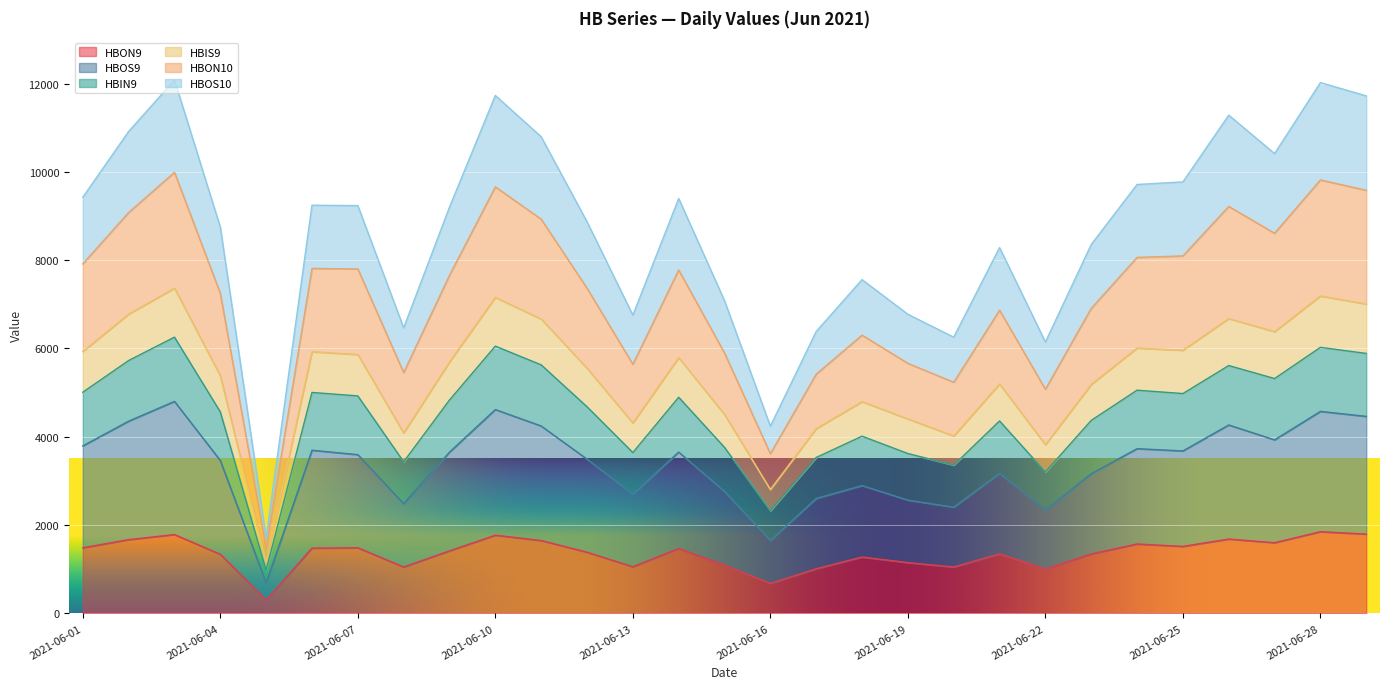

How many categories are shown in the chart?

29